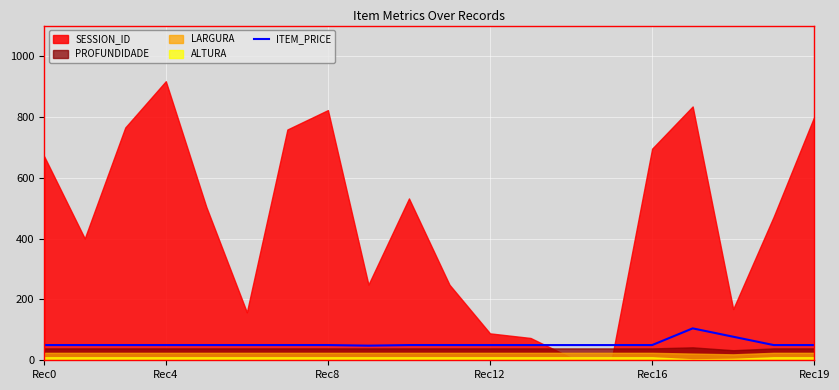

Reading left to right, extract all data points from this chart.

50.0	50.0	50.0	50.0	50.0	50.0	50.0	50.0	48.0	50.0	50.0	50.0	50.0	50.0	50.0	50.0	104.8	77.4	50.0	50.0